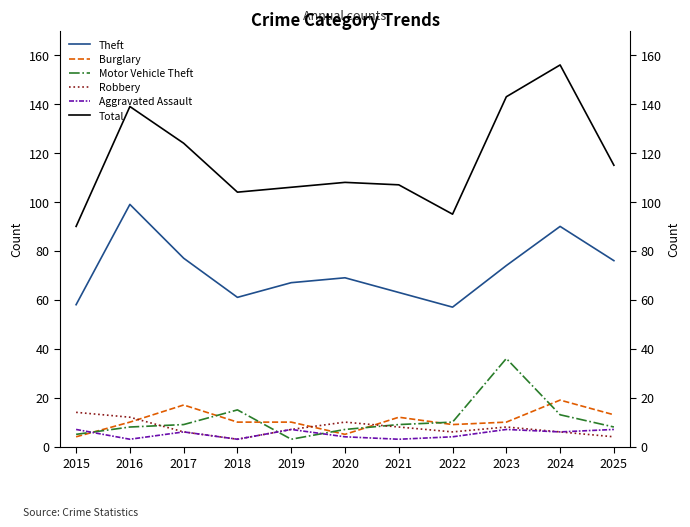

What are all the series names shown in the legend?

Theft, Burglary, Motor Vehicle Theft, Robbery, Aggravated Assault, Total